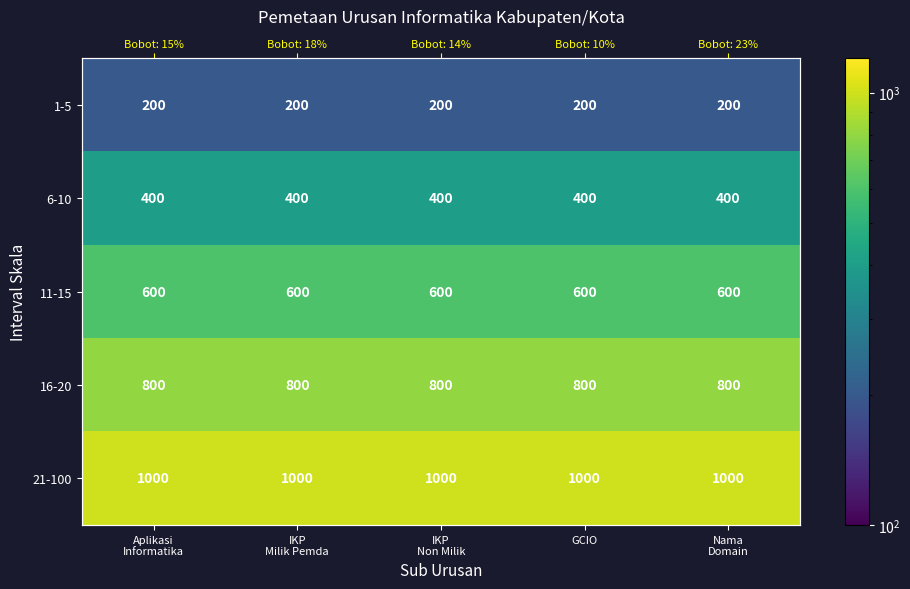

List the series in order of their peak value, highest first.

21-100, 16-20, 11-15, 6-10, 1-5